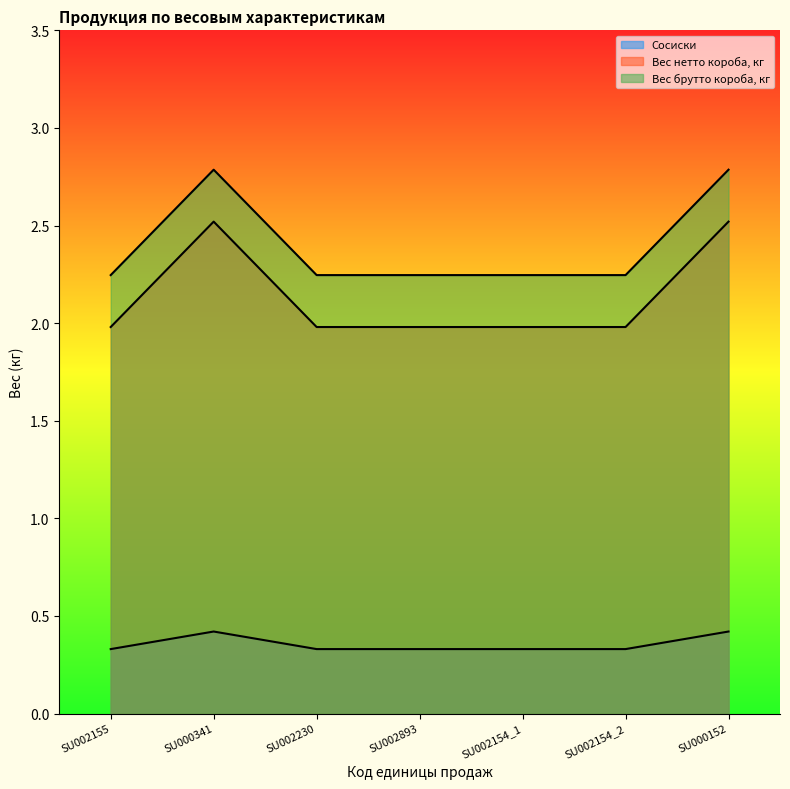

Which series changed the most between SU000341 and SU002893?

Вес нетто короба, кг